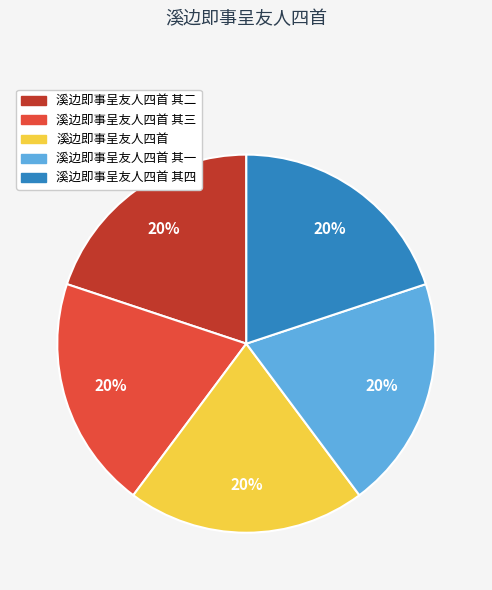

Does any single category account for the majority?

No